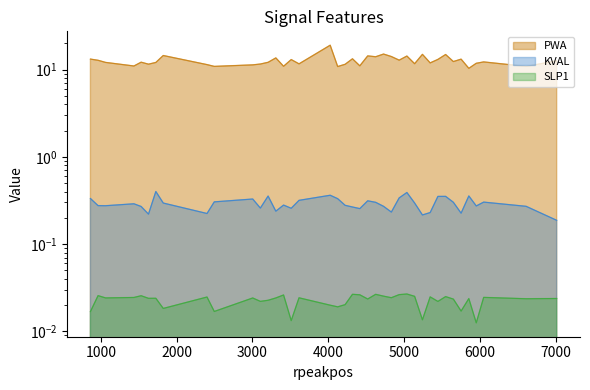

True or false: PWA has a value of 12.1 at 1062.

True